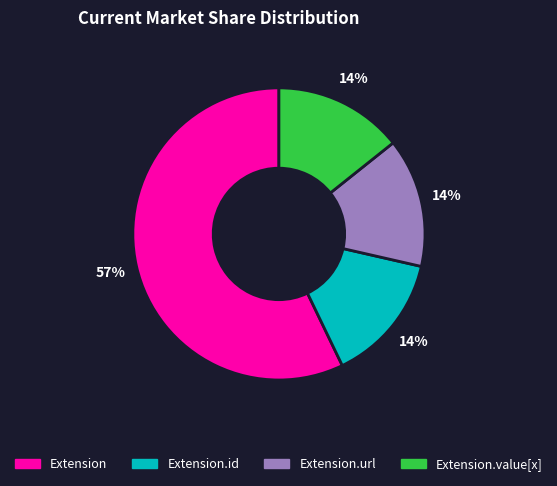

Is there any slice that represents more than half of the pie?

Yes